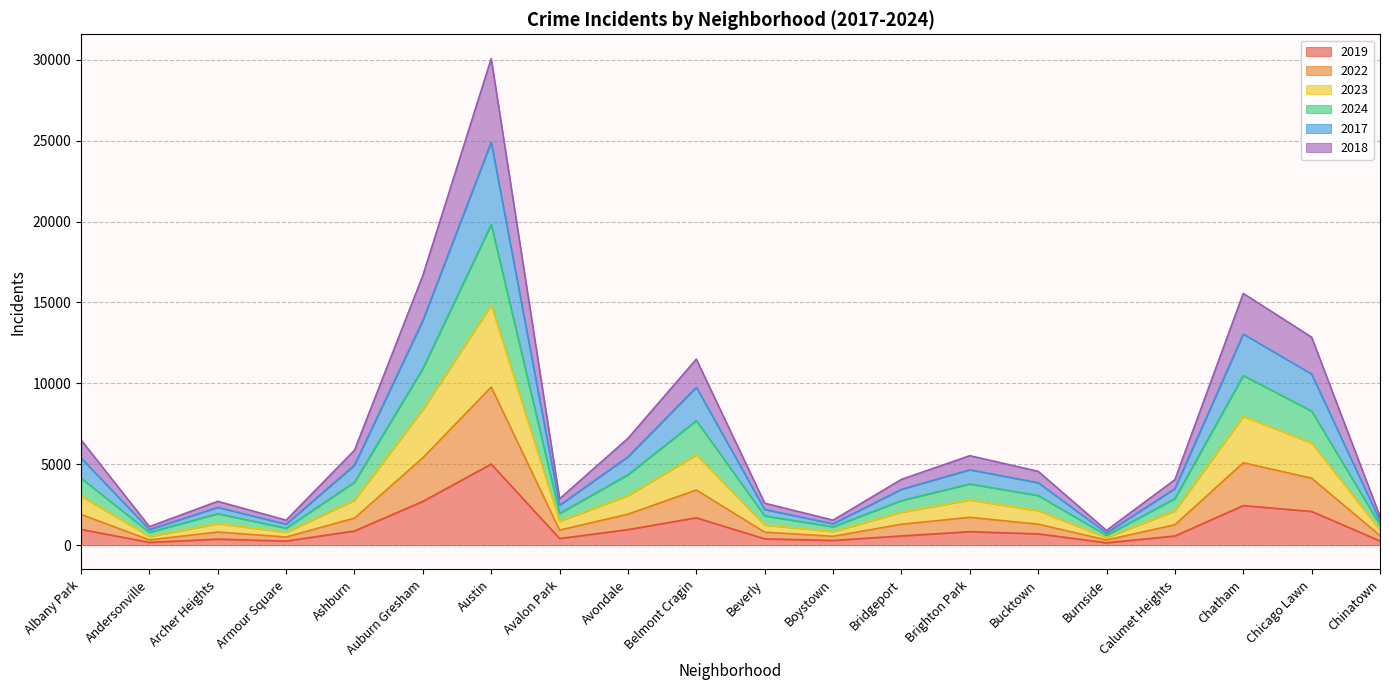

Is it true that 2019 equals 694 at Bucktown?

True